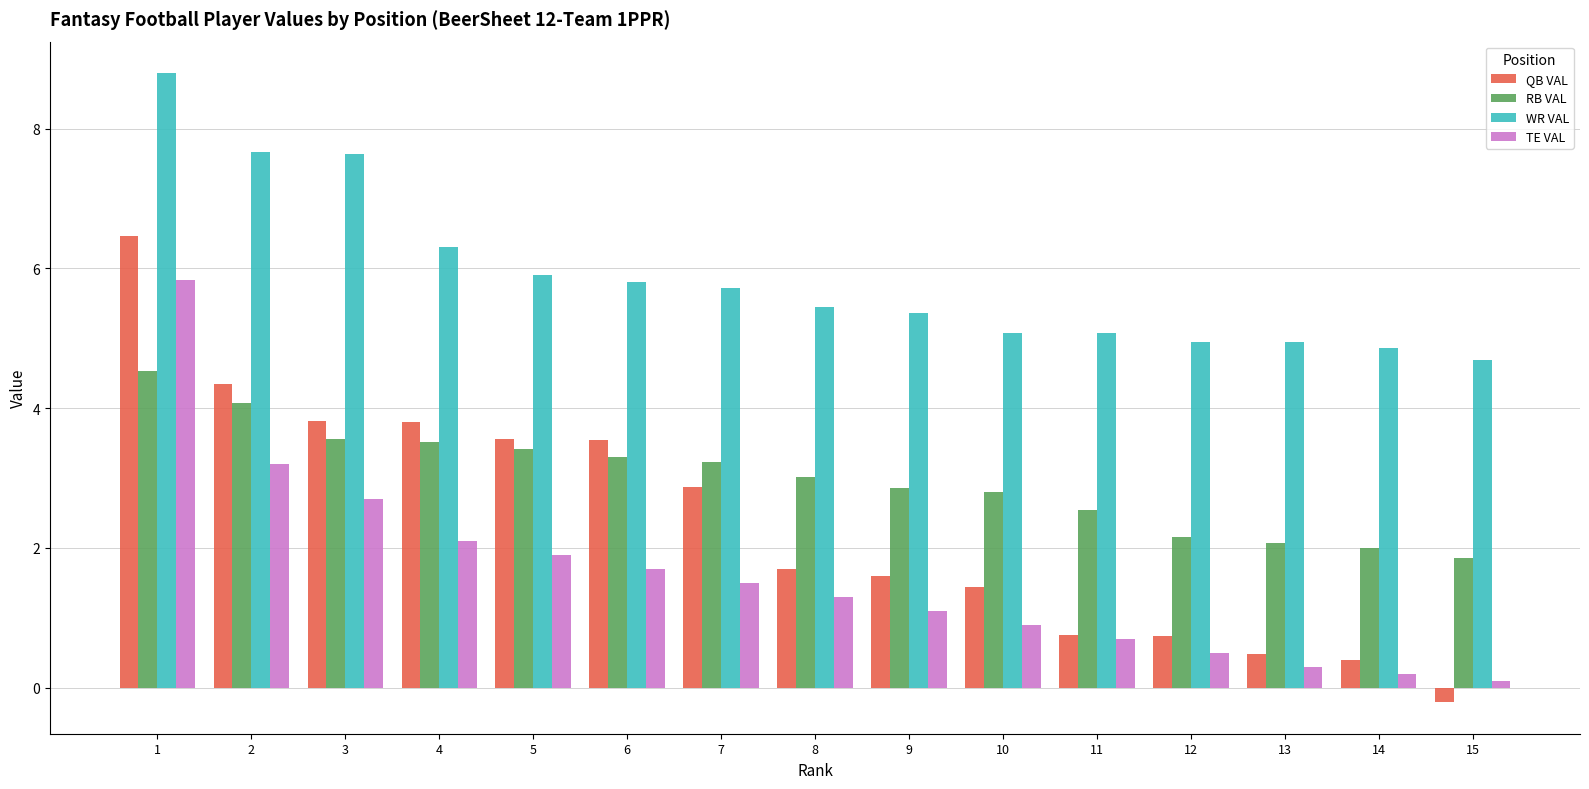

What is the lowest value of the RB VAL series?

1.9